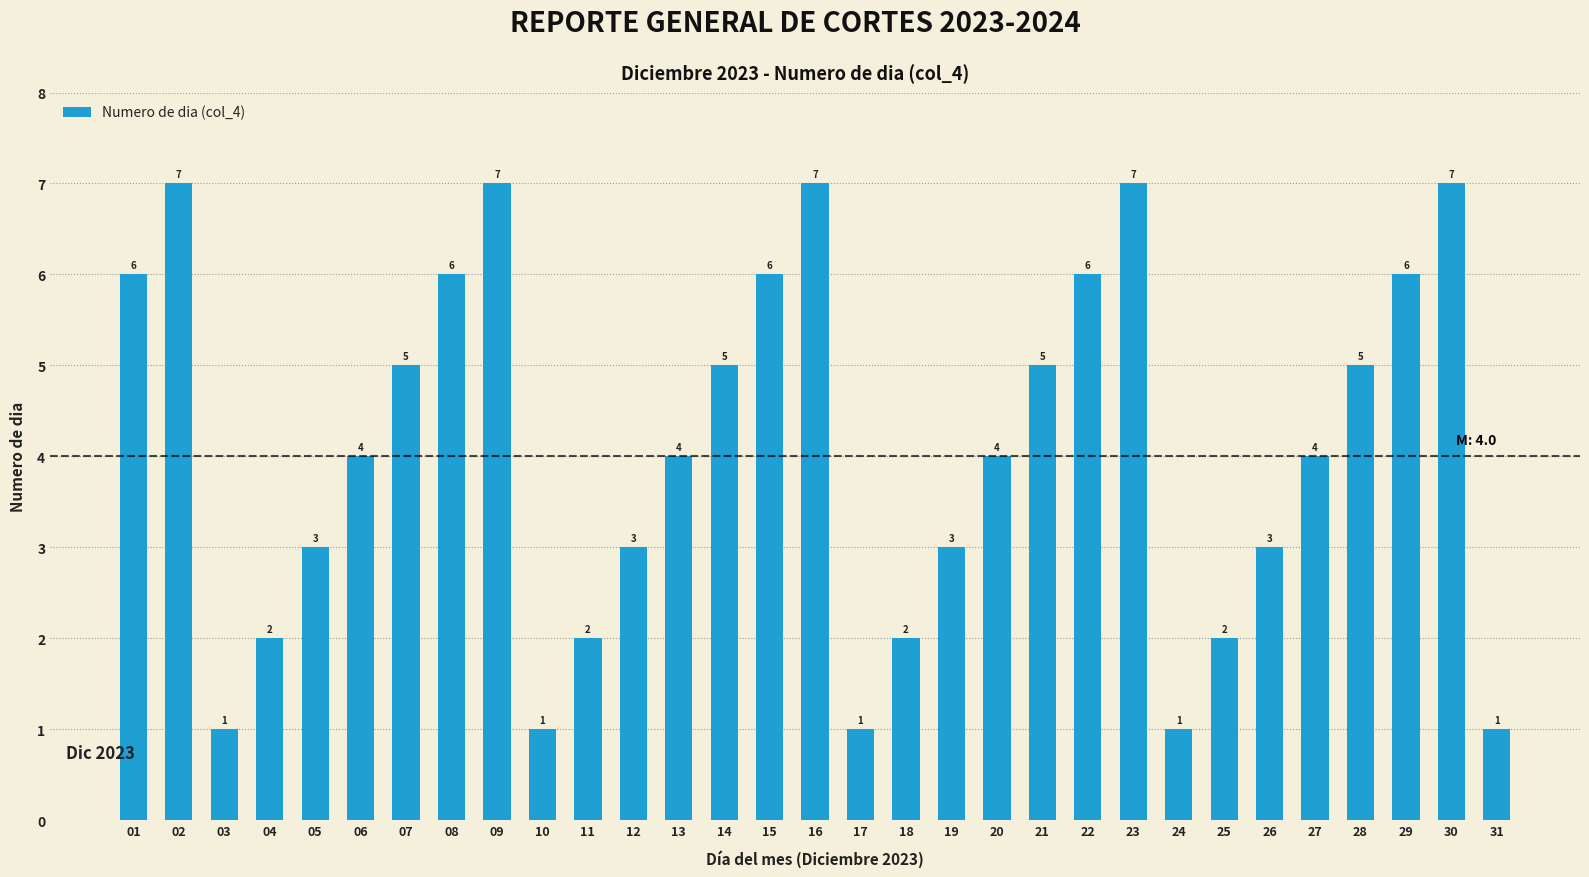

What is the average value?

4